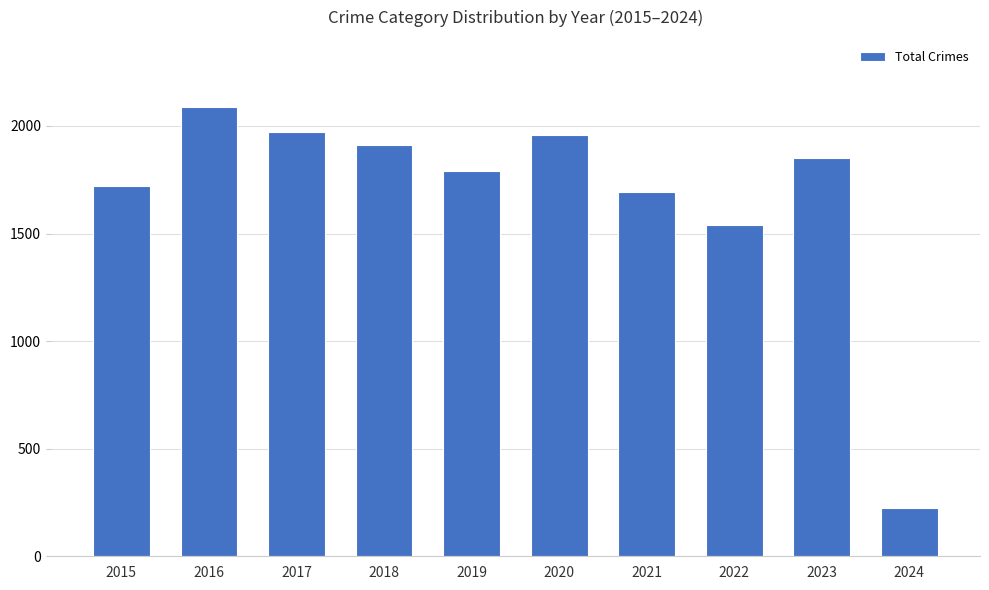

Reading left to right, list all the values displayed in this chart.

1719	2086	1972	1912	1792	1959	1695	1541	1851	224